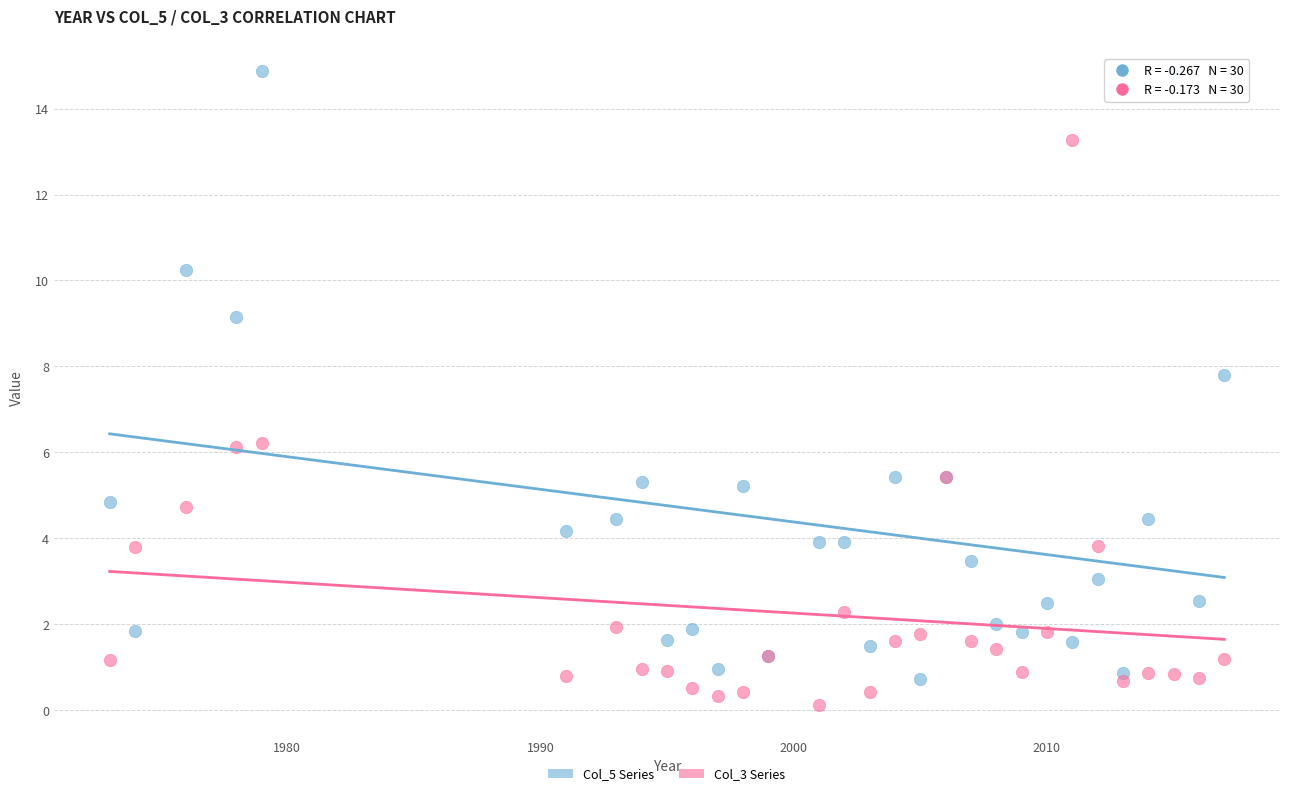

Which series contains the highest Y value?

Col_5 Series